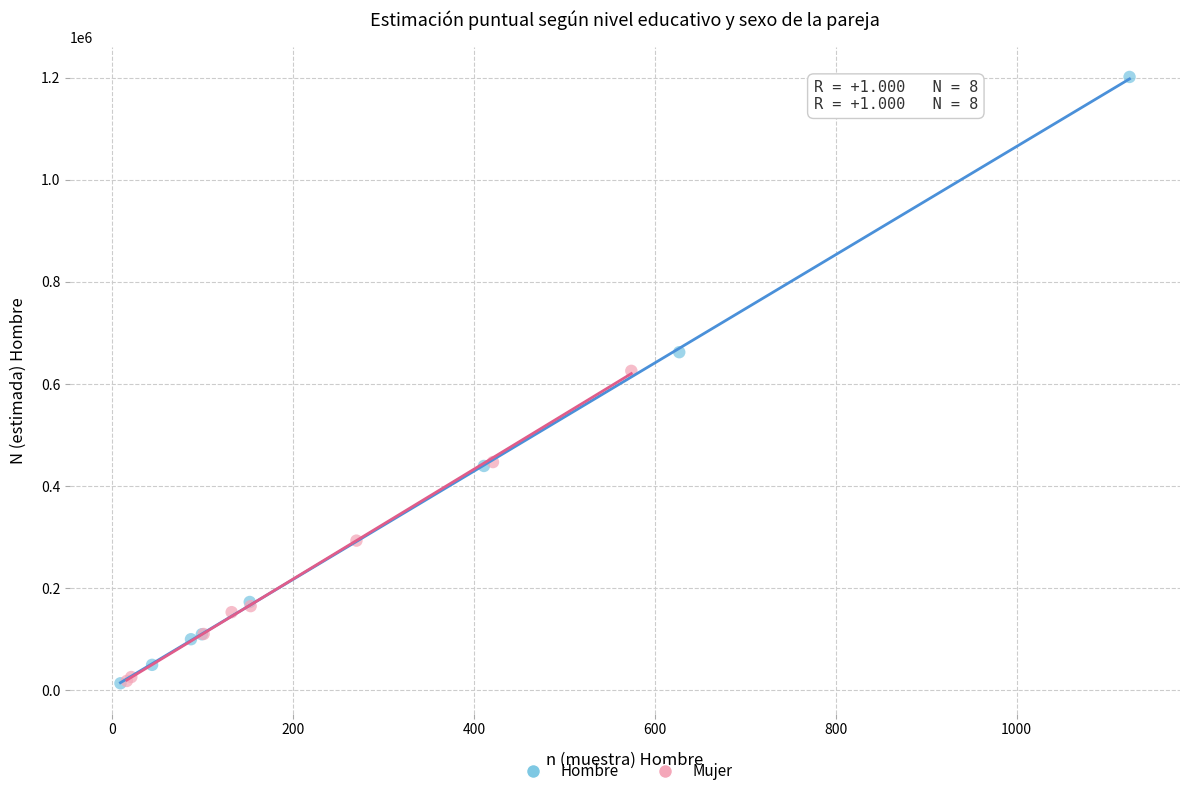

Which series has the largest Y range (max minus min)?

Hombre